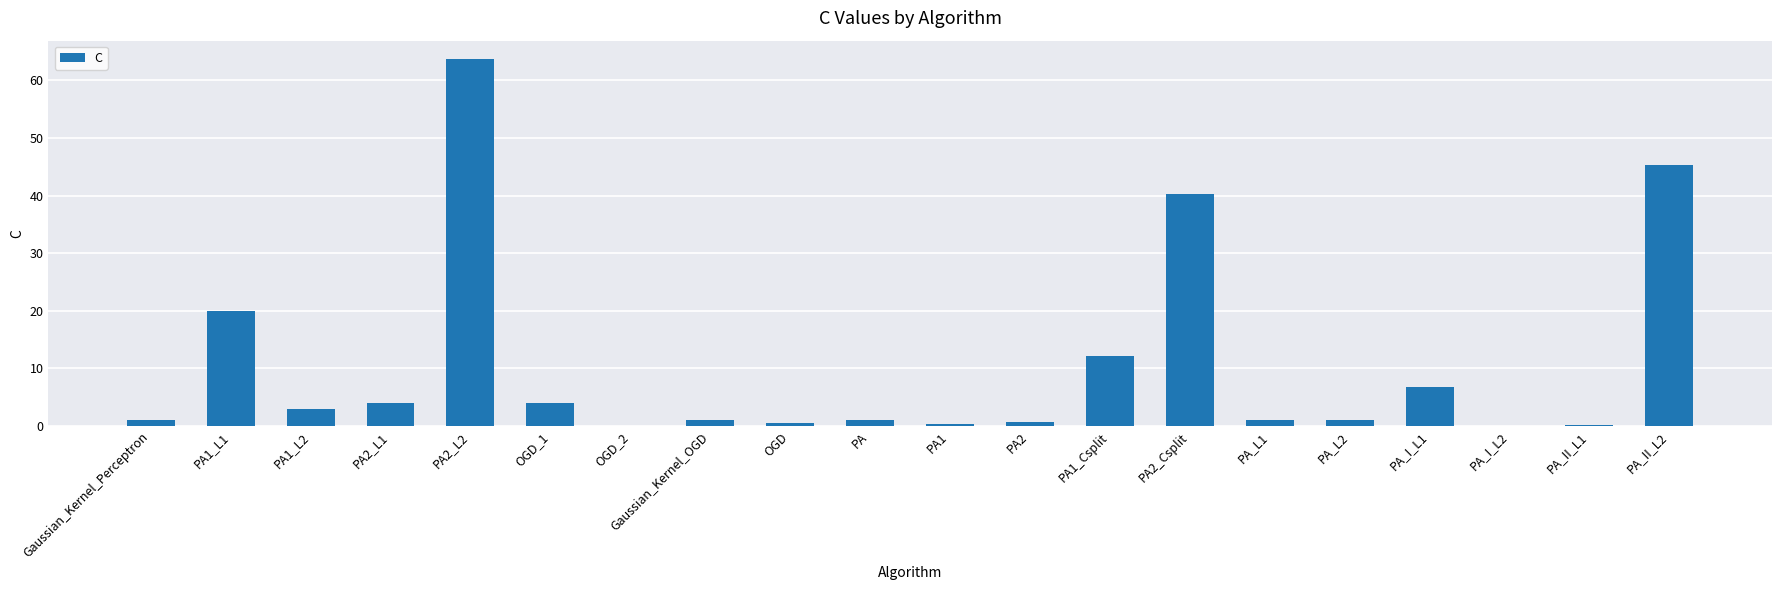

Where is the data nearest to the value 31?

PA2_Csplit